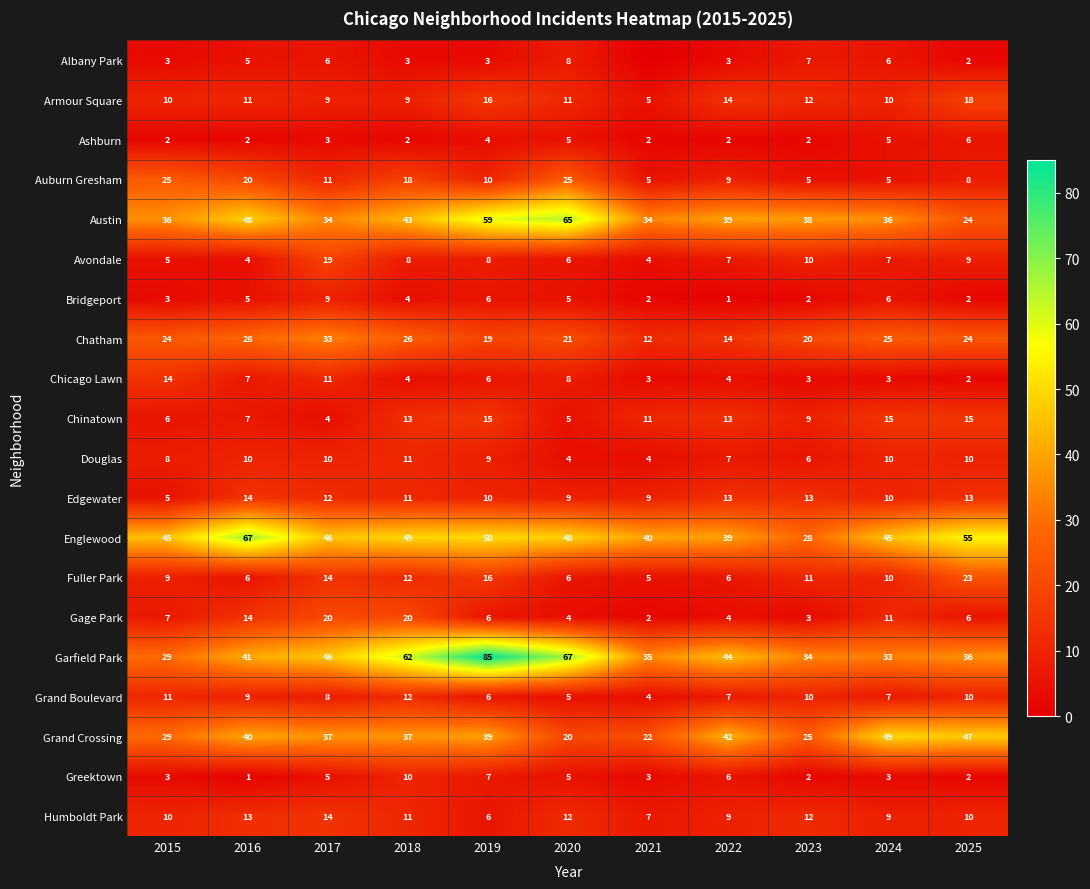

What is the difference between the Englewood values at 2015 and 2017?

1